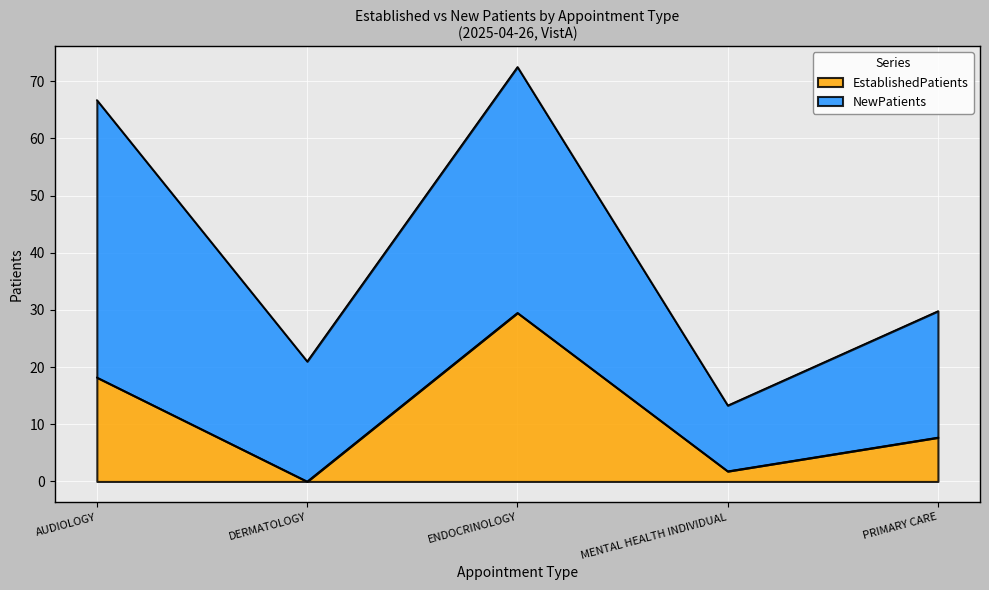

What is the label of the 4th point from the left?

MENTAL HEALTH INDIVIDUAL